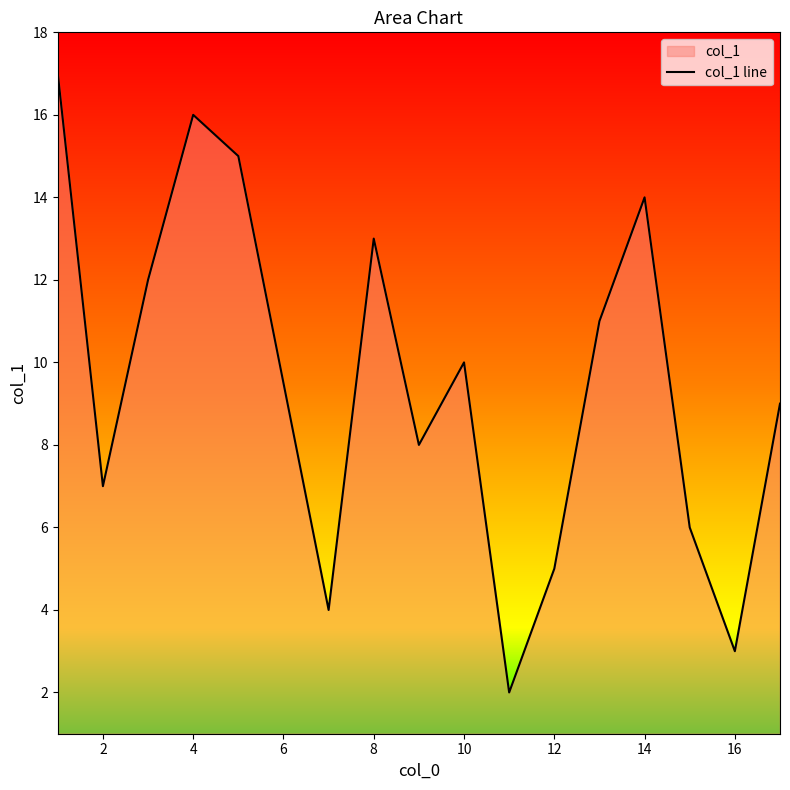

What is the difference between the maximum and minimum values?

15